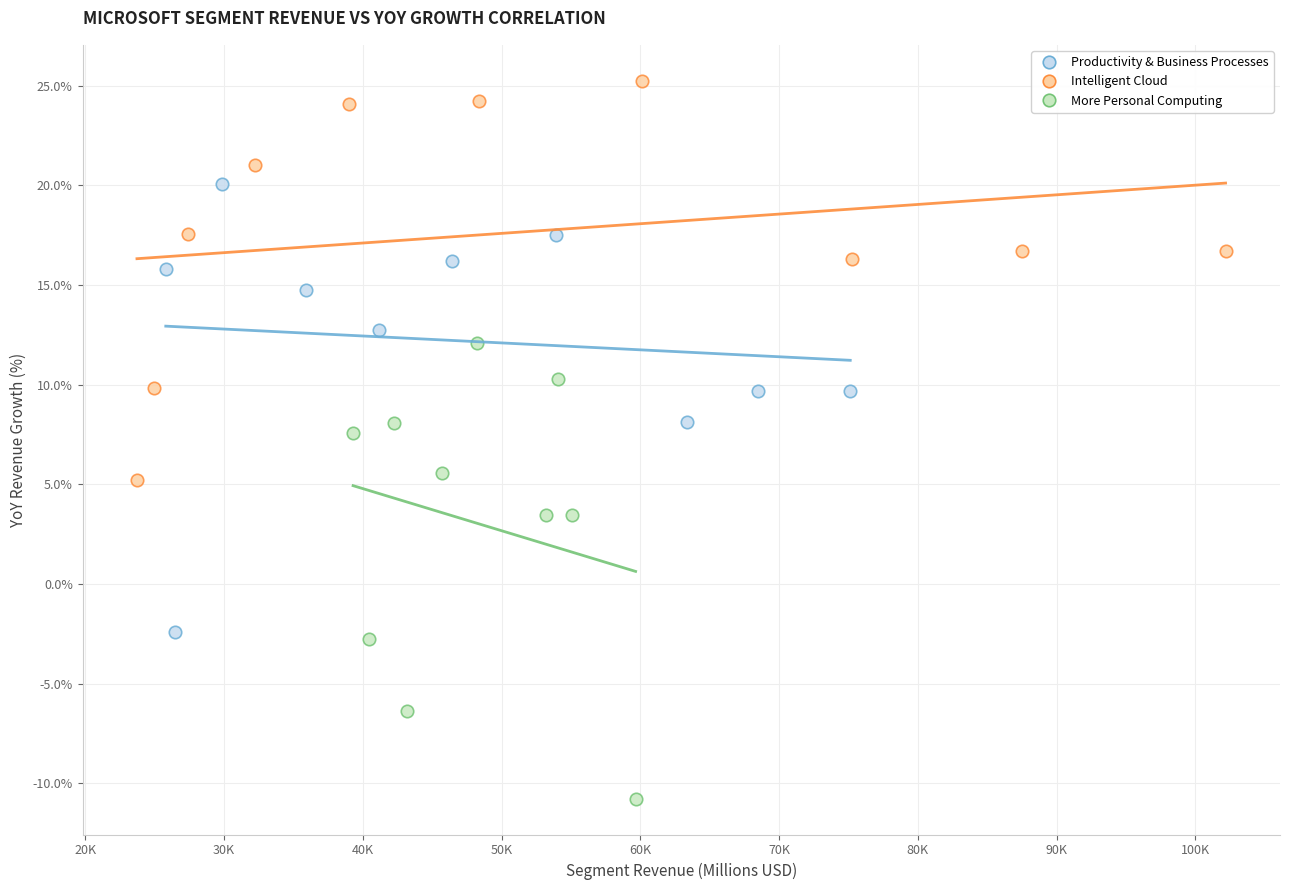

Which series reaches the minimum Y coordinate?

More Personal Computing